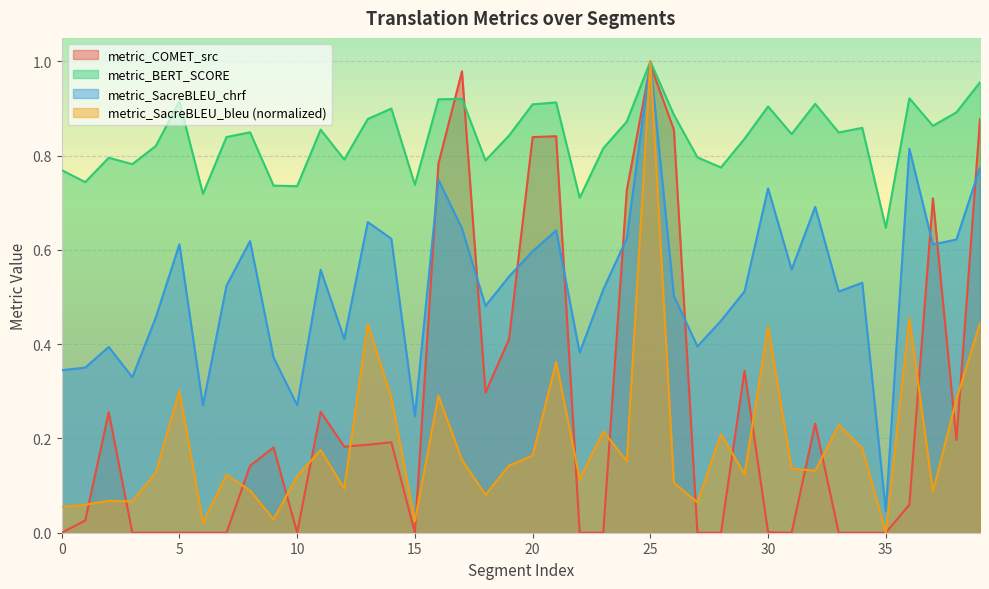

What is the value of the metric_SacreBLEU_chrf point at the 7th from the left?

0.3